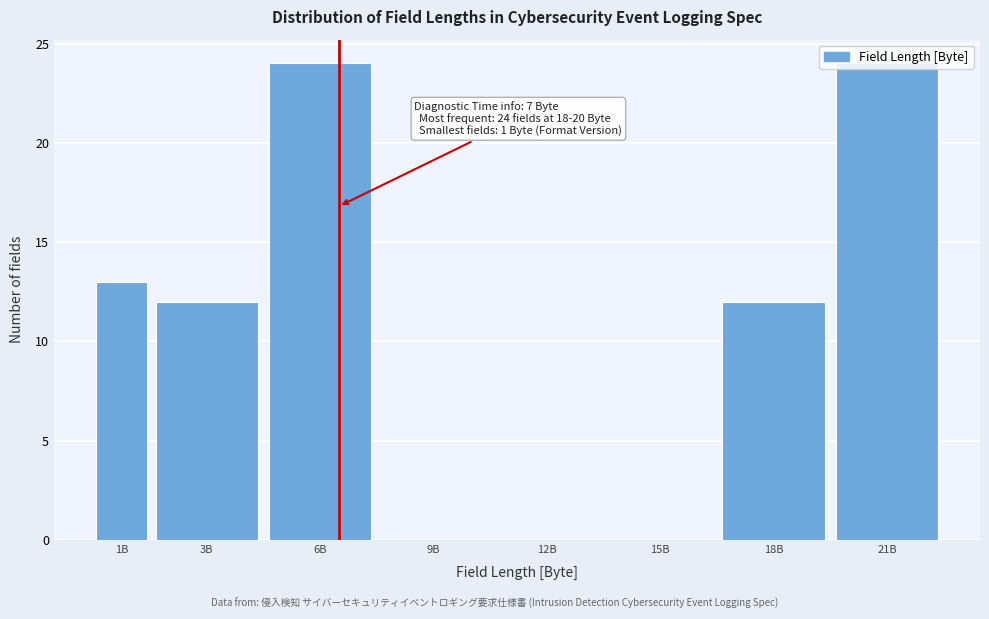

True or false: the data shows 17 at 18B.

False